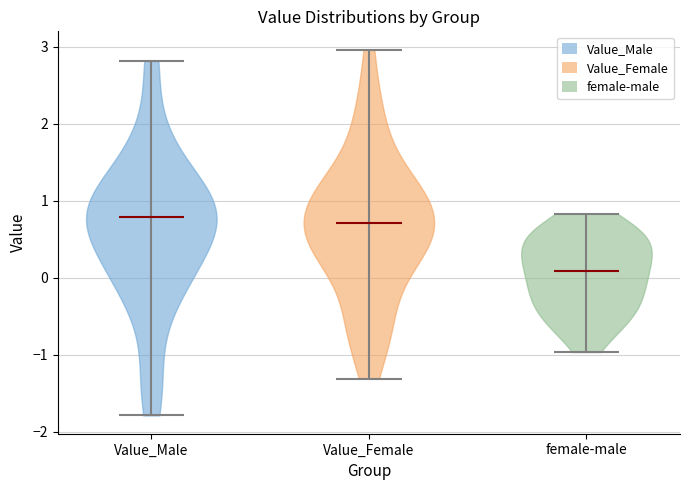

Where does the median line of the violin for Value_Female sit on the y-axis? The values are not printed on the chart, so give them approximately, as read against the axis.

0.7